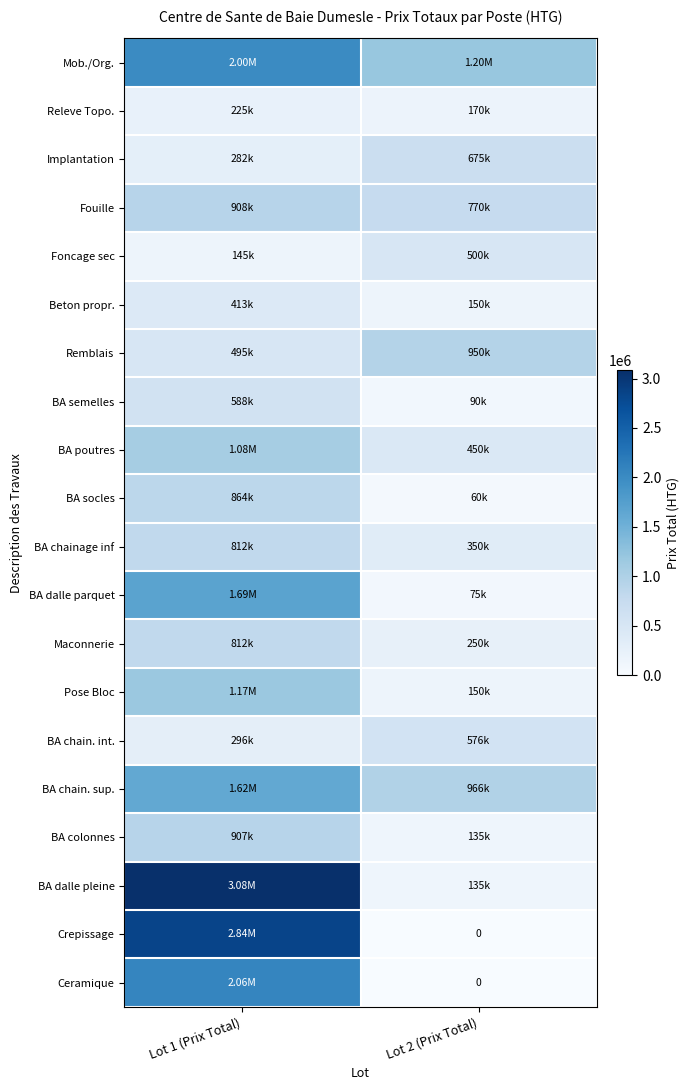

The BA colonnes series shows 907200 at Lot 1 (Prix Total). True or false?

True